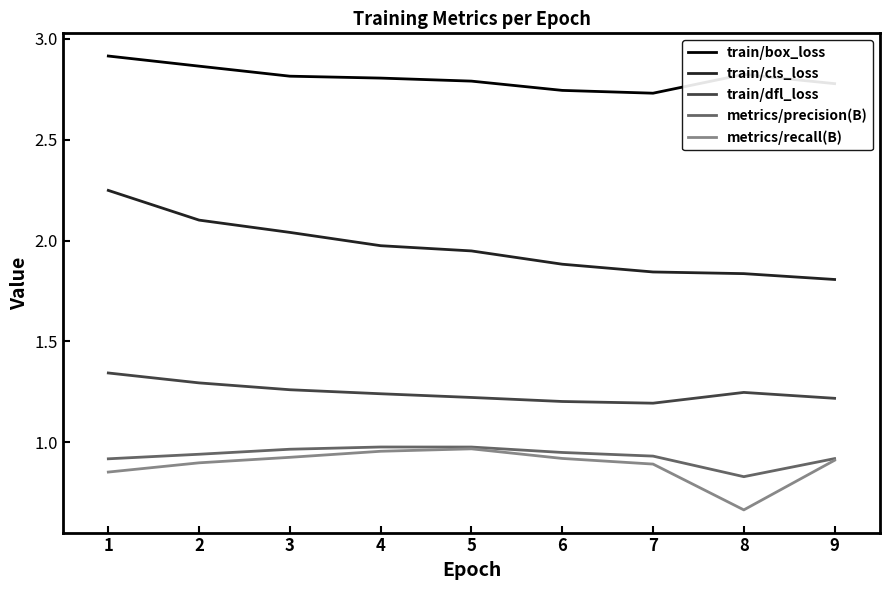

Which series has the largest range (max minus min)?

train/cls_loss